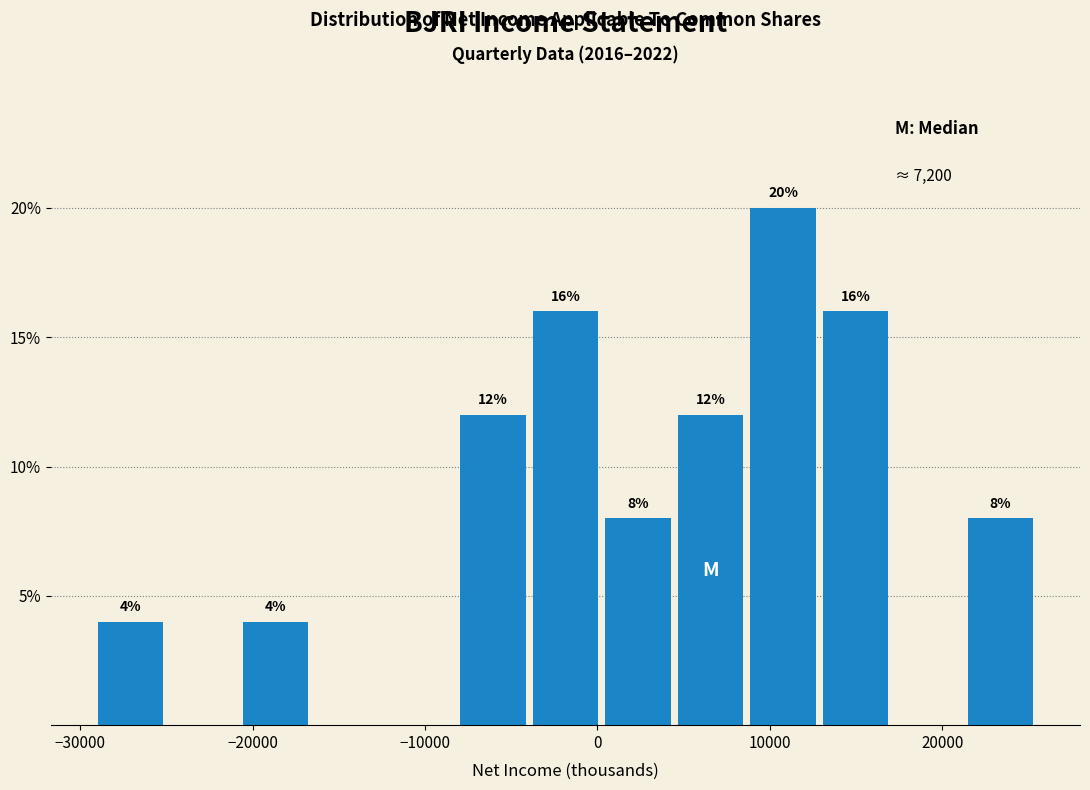

Over which range of the x-axis is the bar tallest?

9000 to 13000